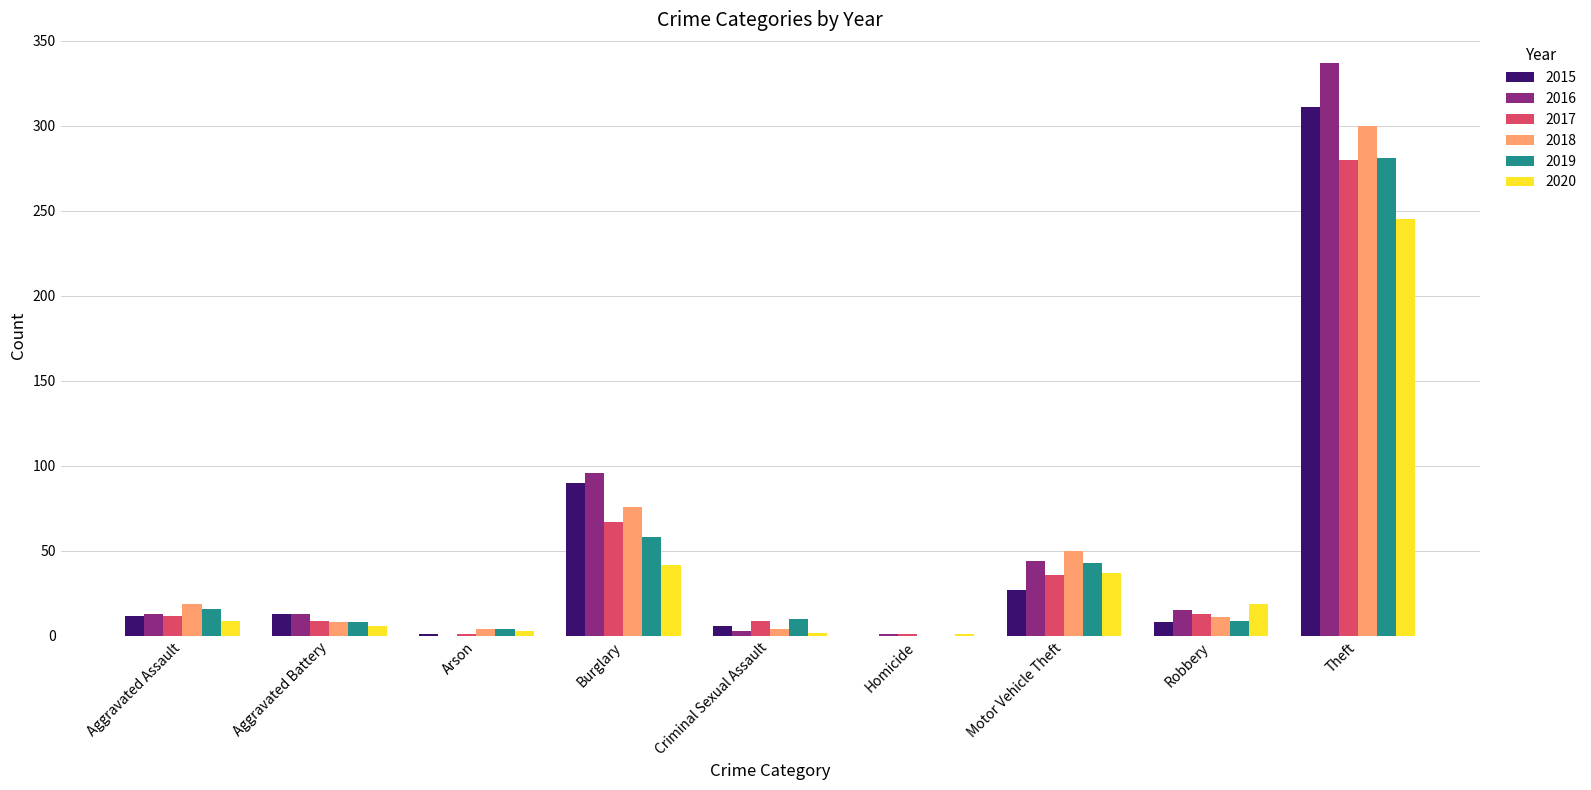

What is the total value across all series at Arson?

13